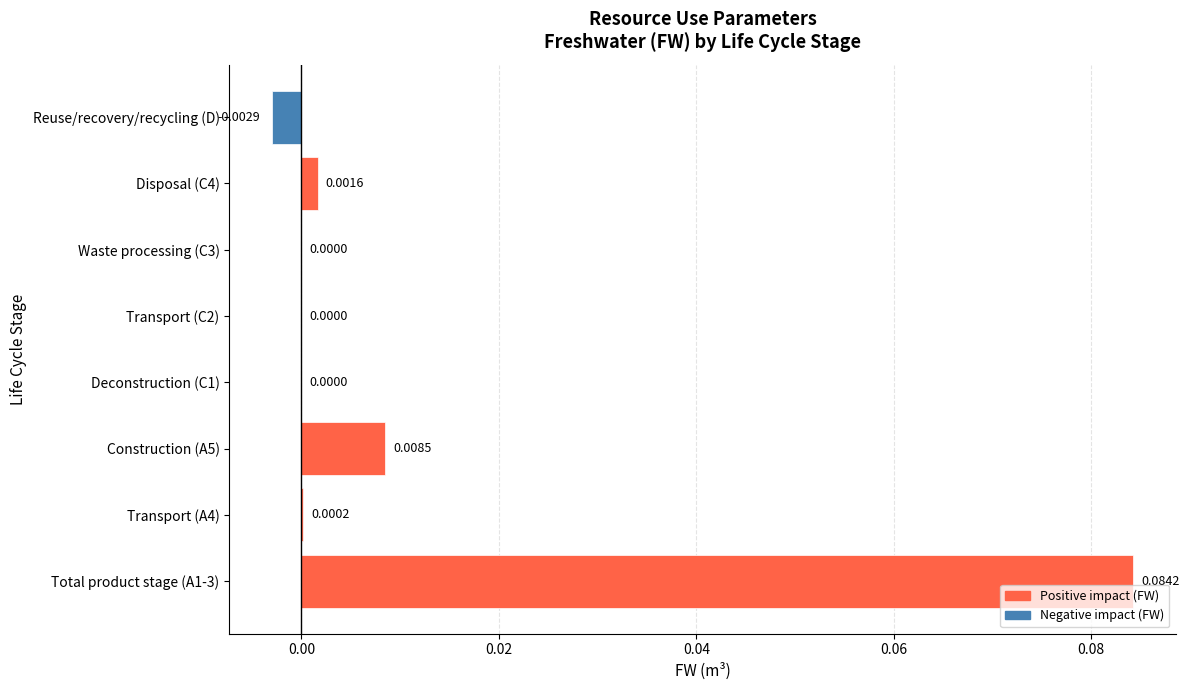

Between Total product stage (A1-3) and Reuse/recovery/recycling (D), which is larger?

Total product stage (A1-3)